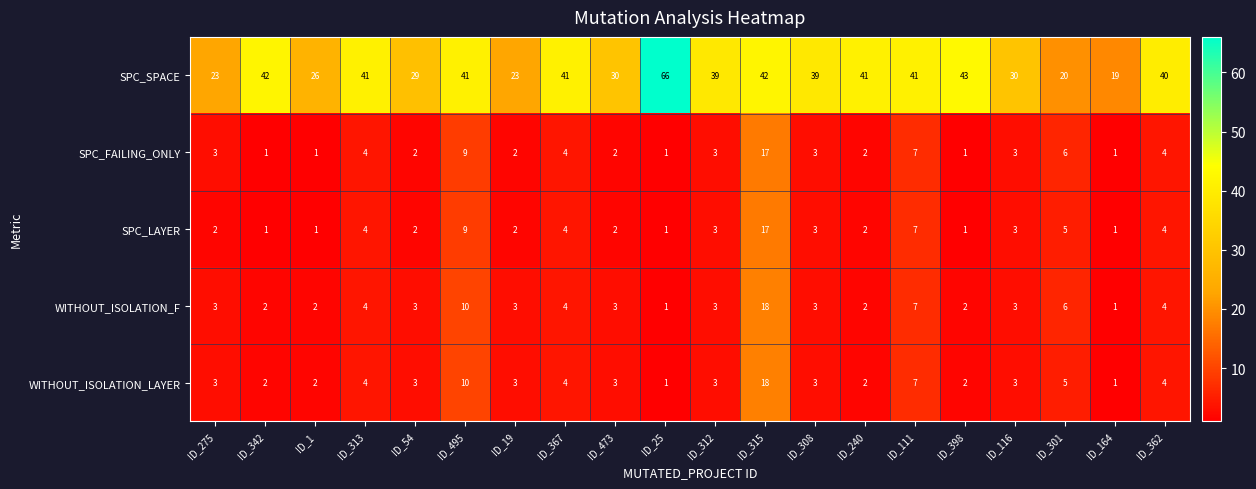

What is the sum of all SPC_SPACE values?

716